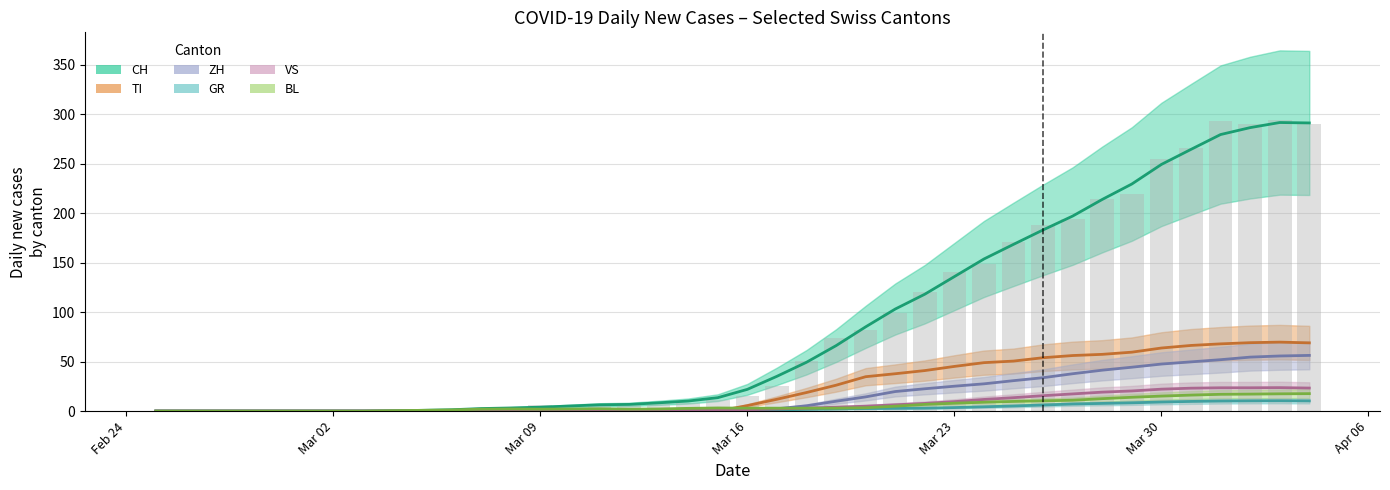

How many data points does each series have?

40